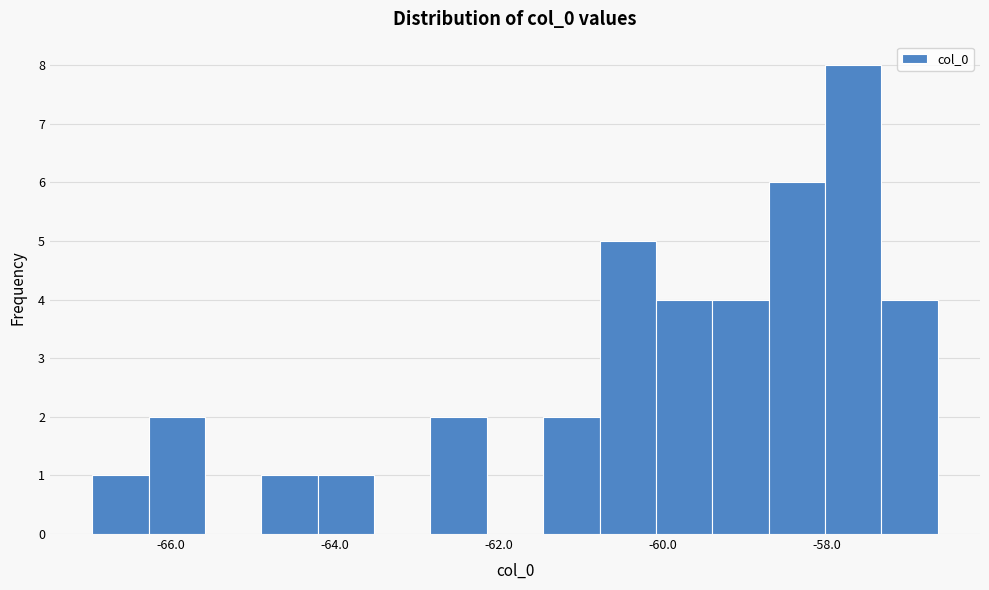

Around what value on the x-axis is the tallest bar? Give the approximate position of its centre, as read against the axis.

-57.6